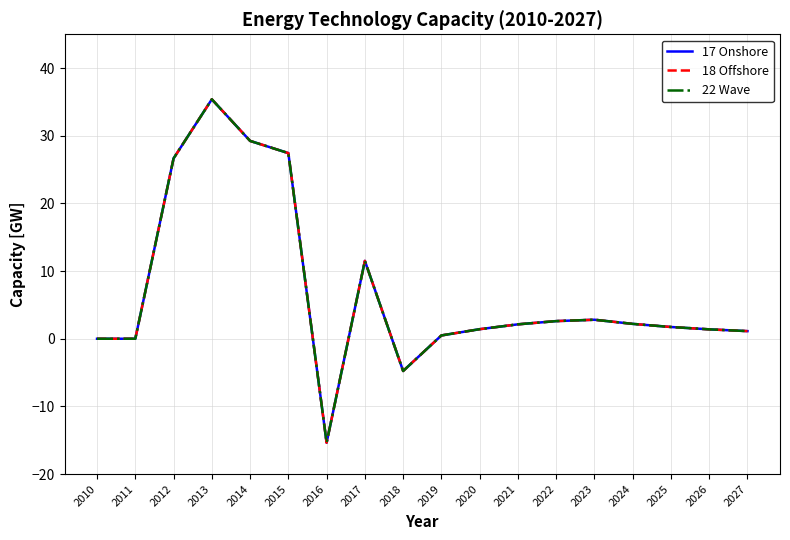

What is the value of the 22 Wave point at the 10th from the left?

0.5